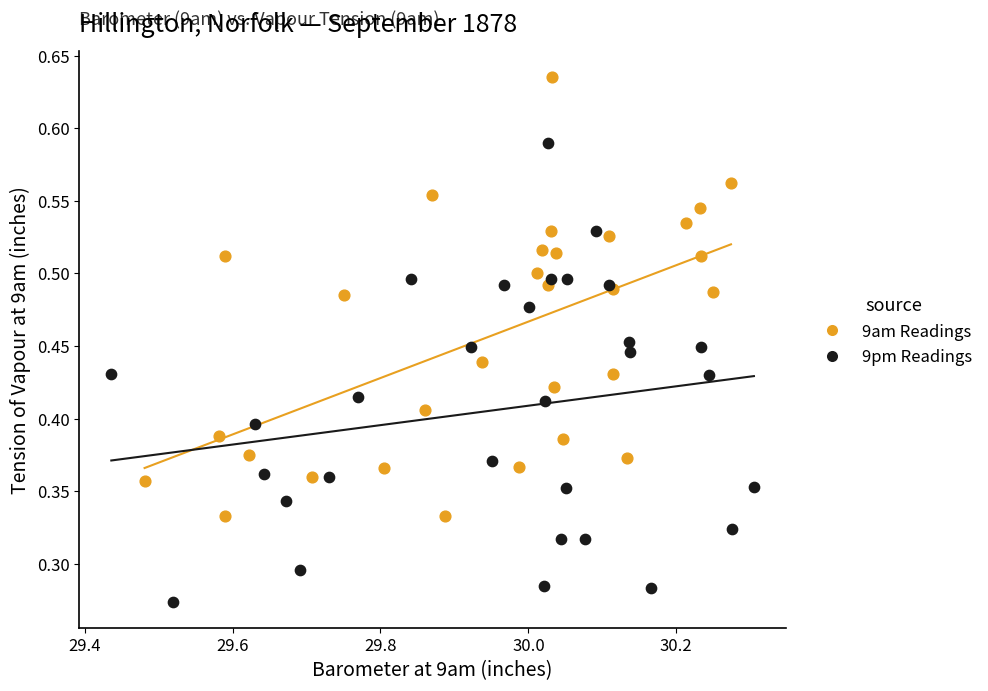

Which series reaches the maximum Y coordinate?

9am Readings